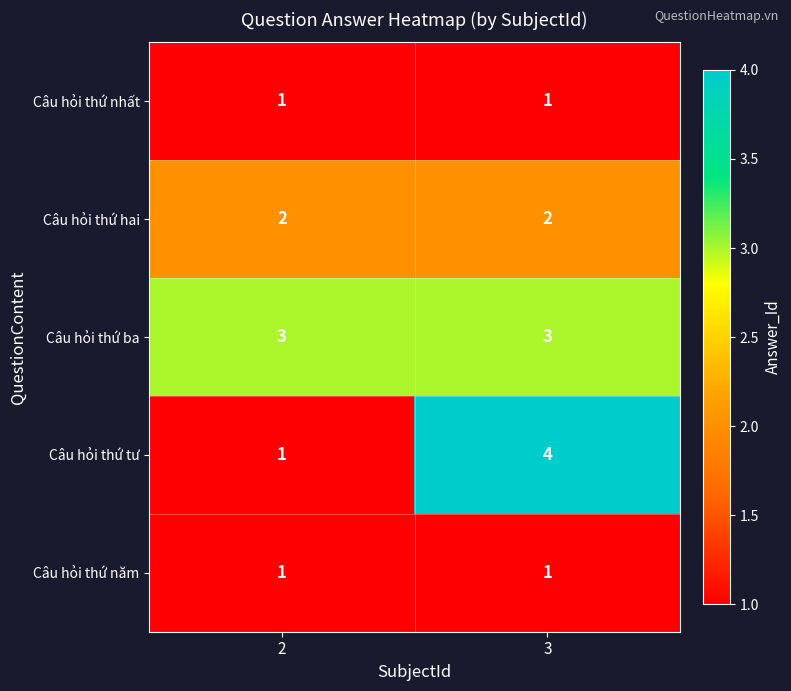

What is the spread (max minus min) of values at 2?

2